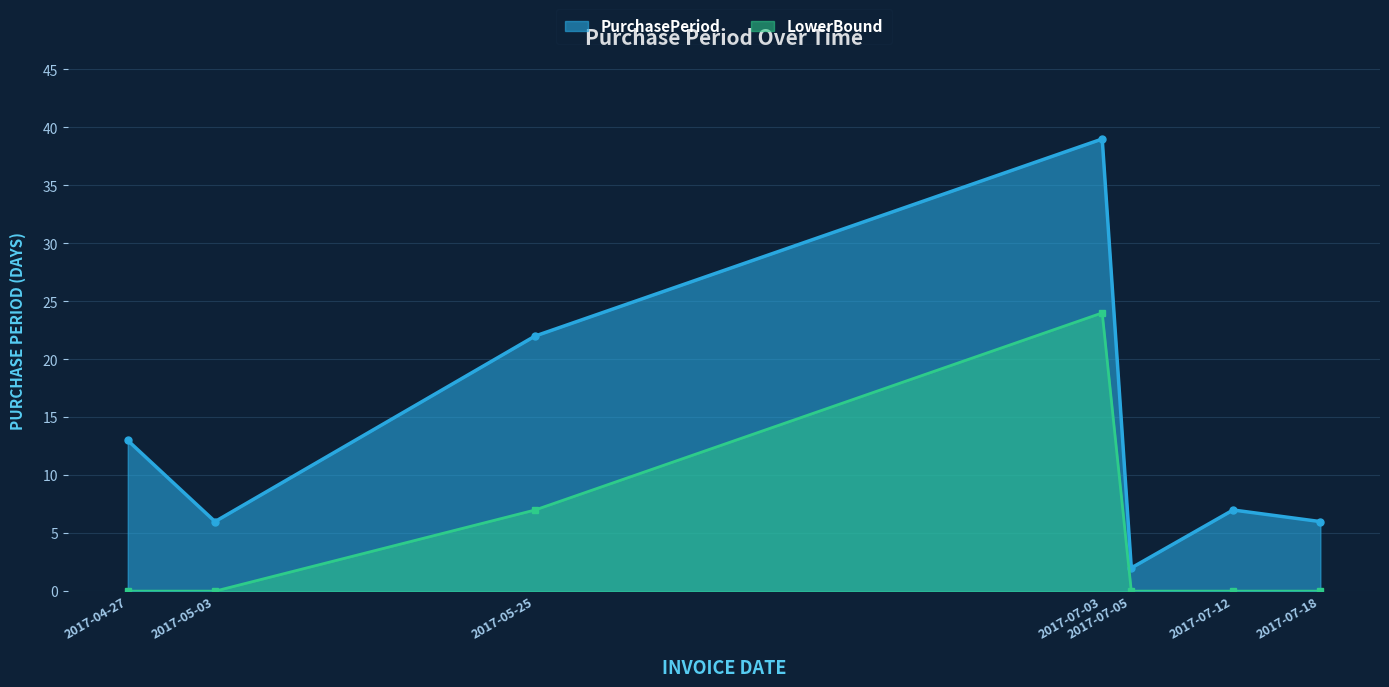

What is the smallest value displayed?

0